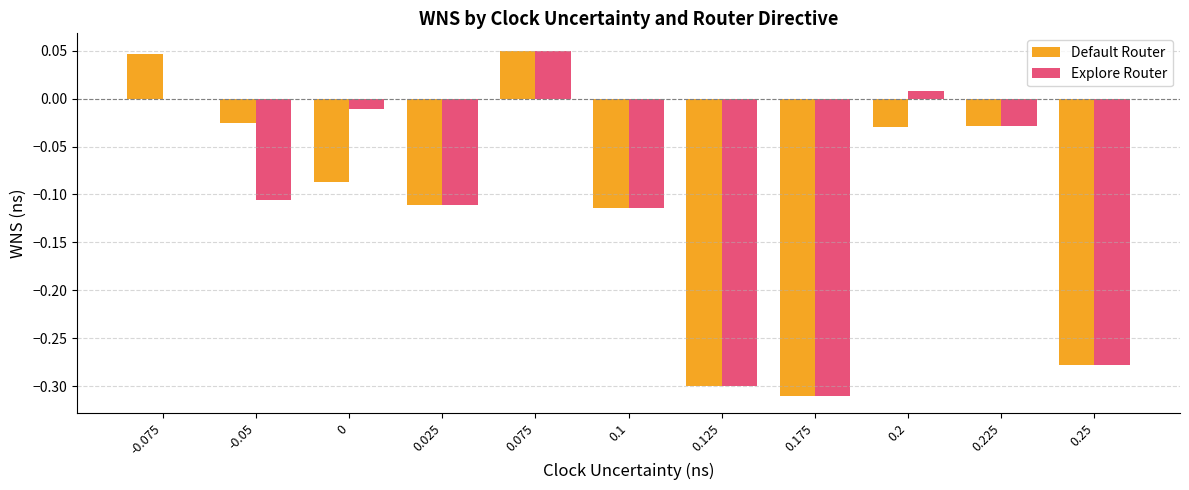

Are the bars grouped side by side (vs. stacked)?

Yes